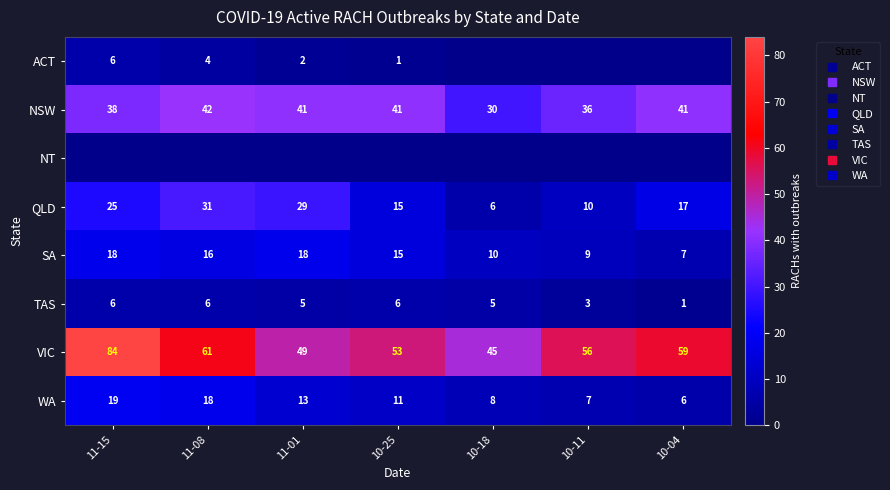

What is the sum of the SA values at 10-25 and 11-01?

33